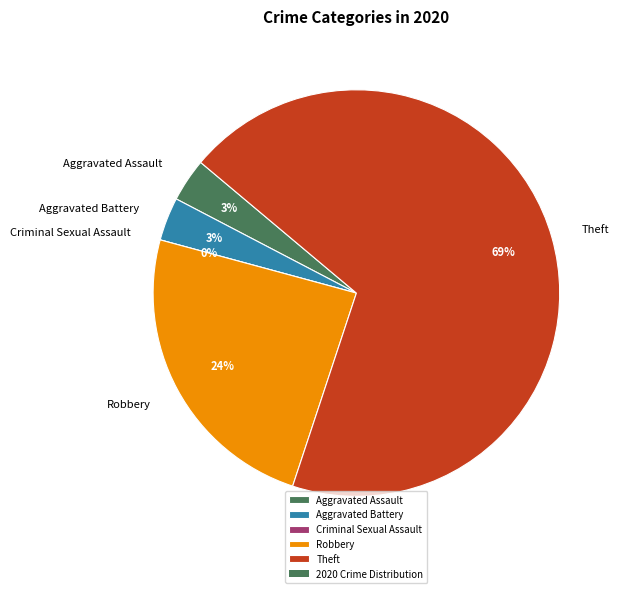

To the nearest percent, what is the combined percentage of Aggravated Assault and Robbery?

28%